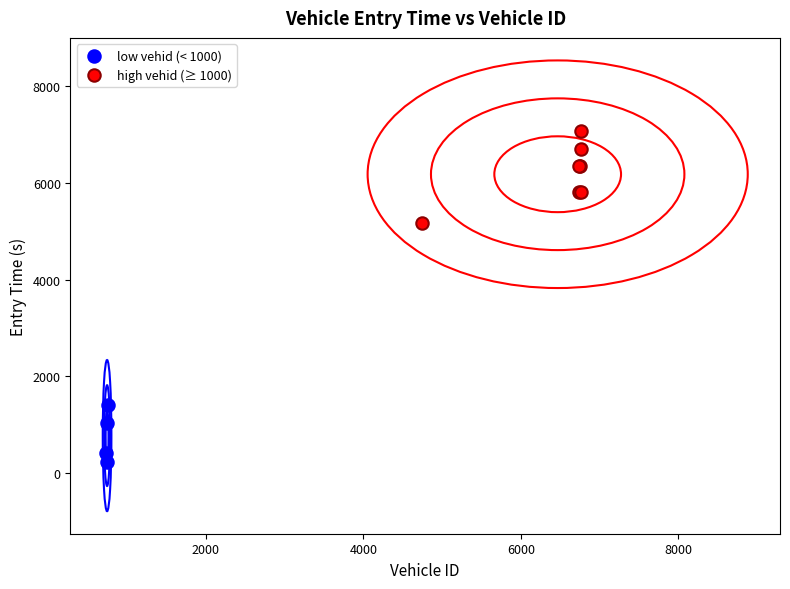

Which series has the widest spread of Y values?

high vehid (≥ 1000)